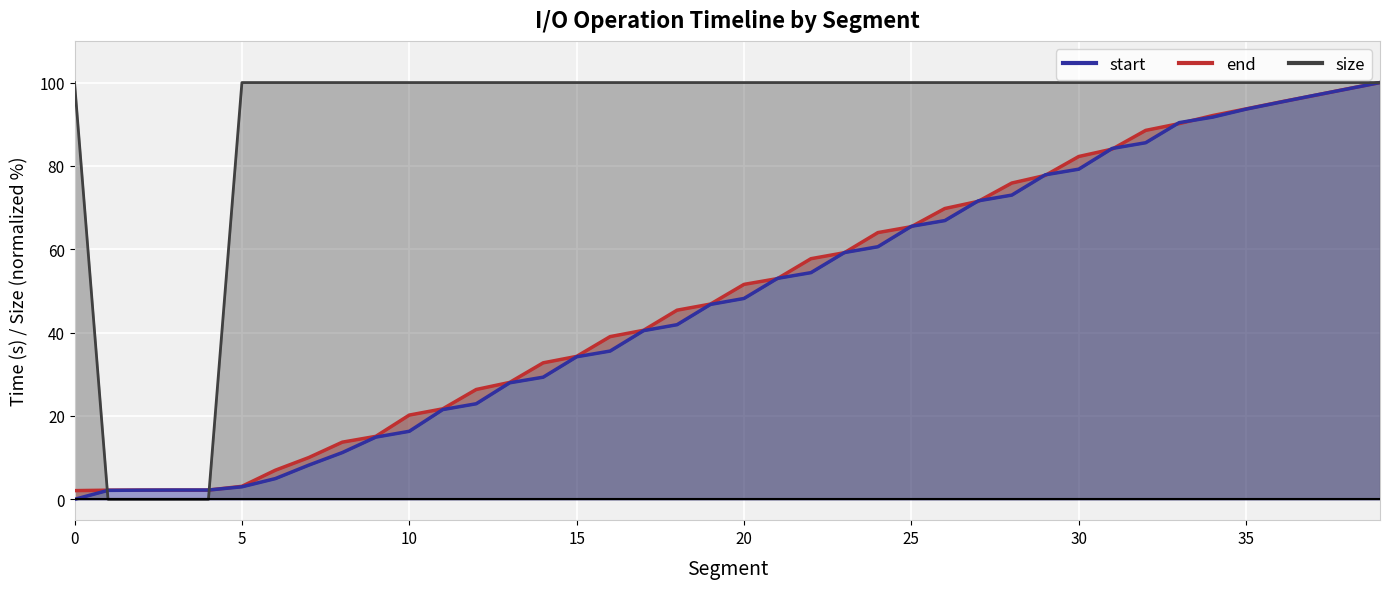

The size series shows 29.2 at 31. True or false?

False